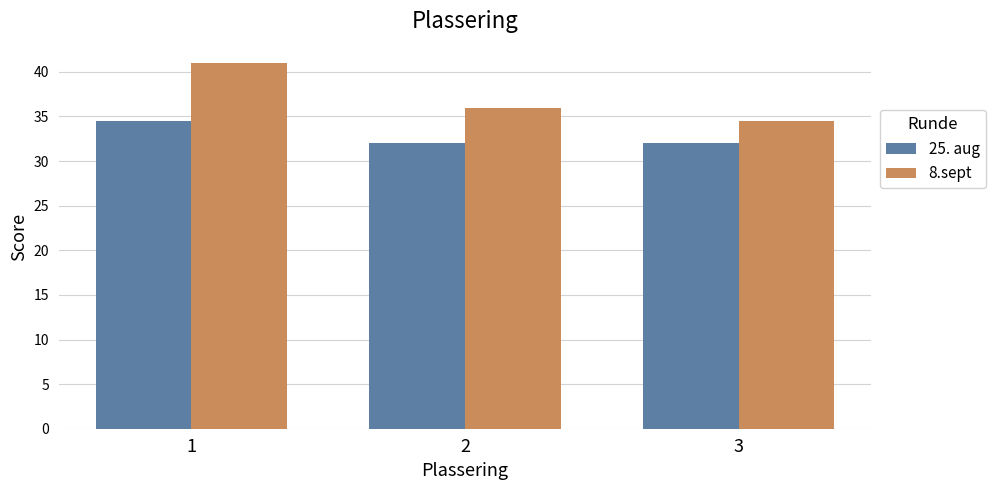

What is the sum of the 25. aug values at 2 and 1?

66.5